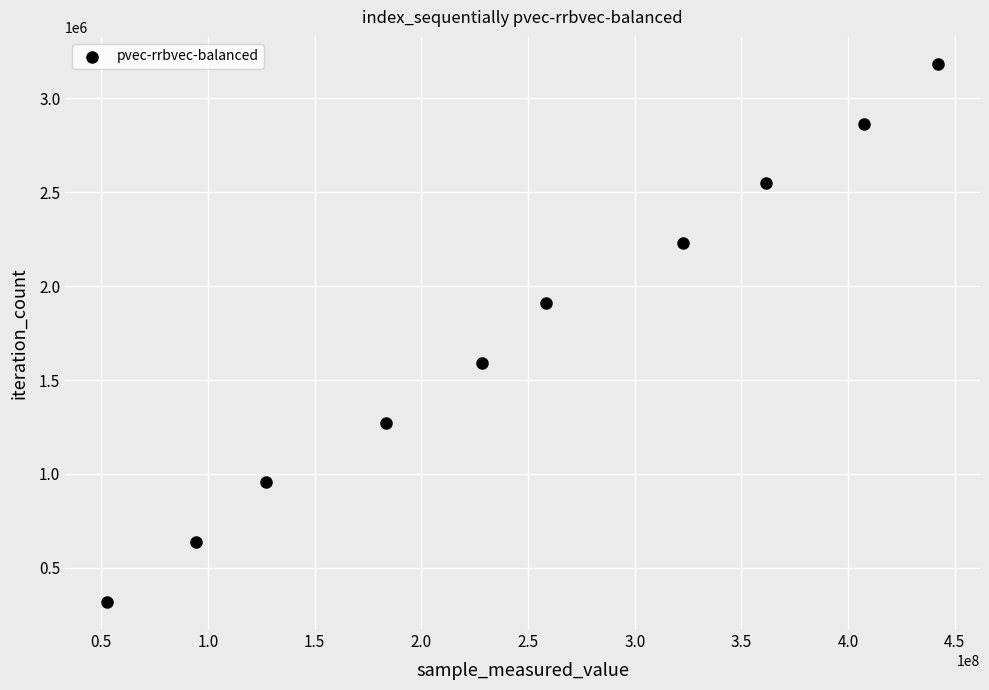

What is the range of Y values (max minus min)?

2864178